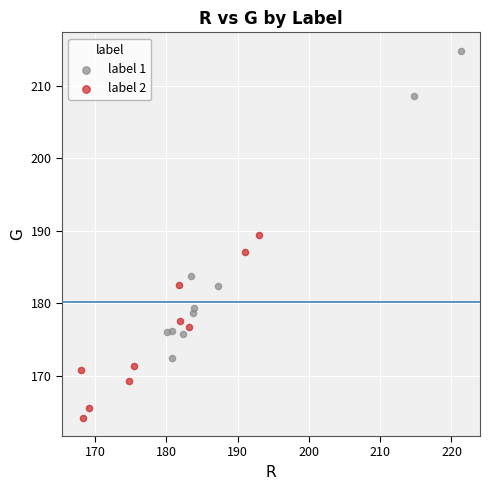

Which series has the widest spread of Y values?

label 1